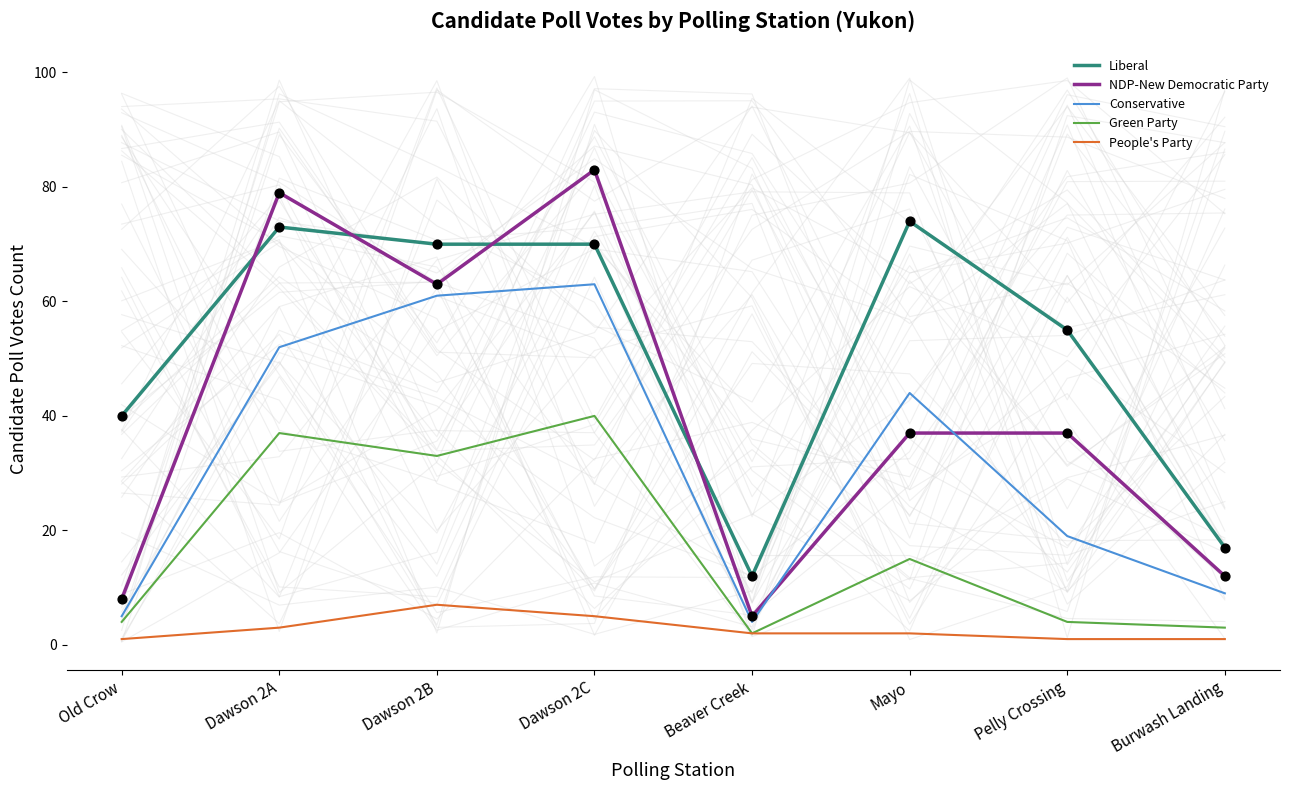

Which series has the largest Y range (max minus min)?

NDP-New Democratic Party